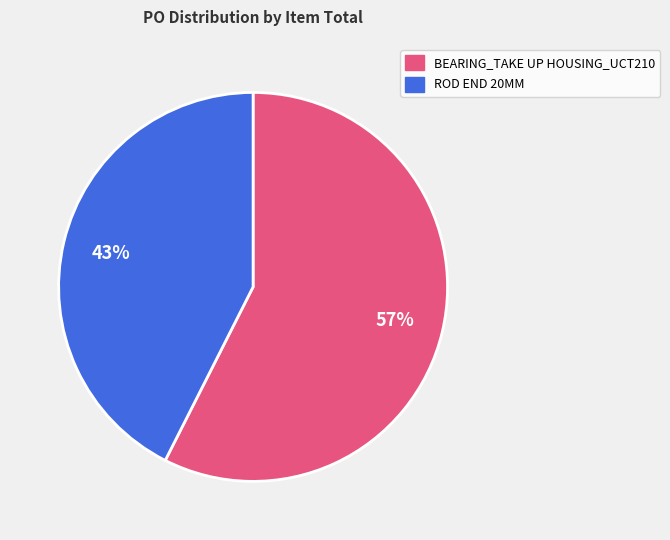

Which slice is the smallest?

ROD END 20MM